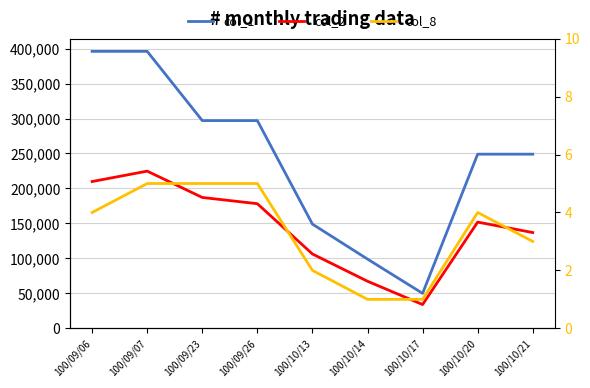

True or false: col_1 and col_8 cross at least once.

False